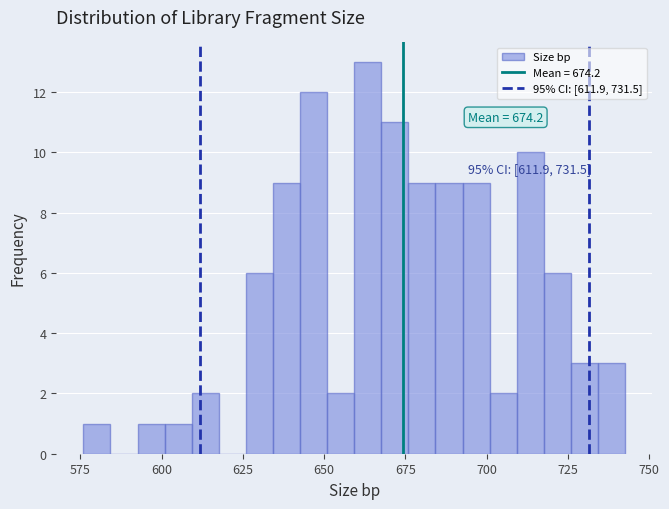

Read against the x-axis, roughly where is the centre of the tallest bar?

665